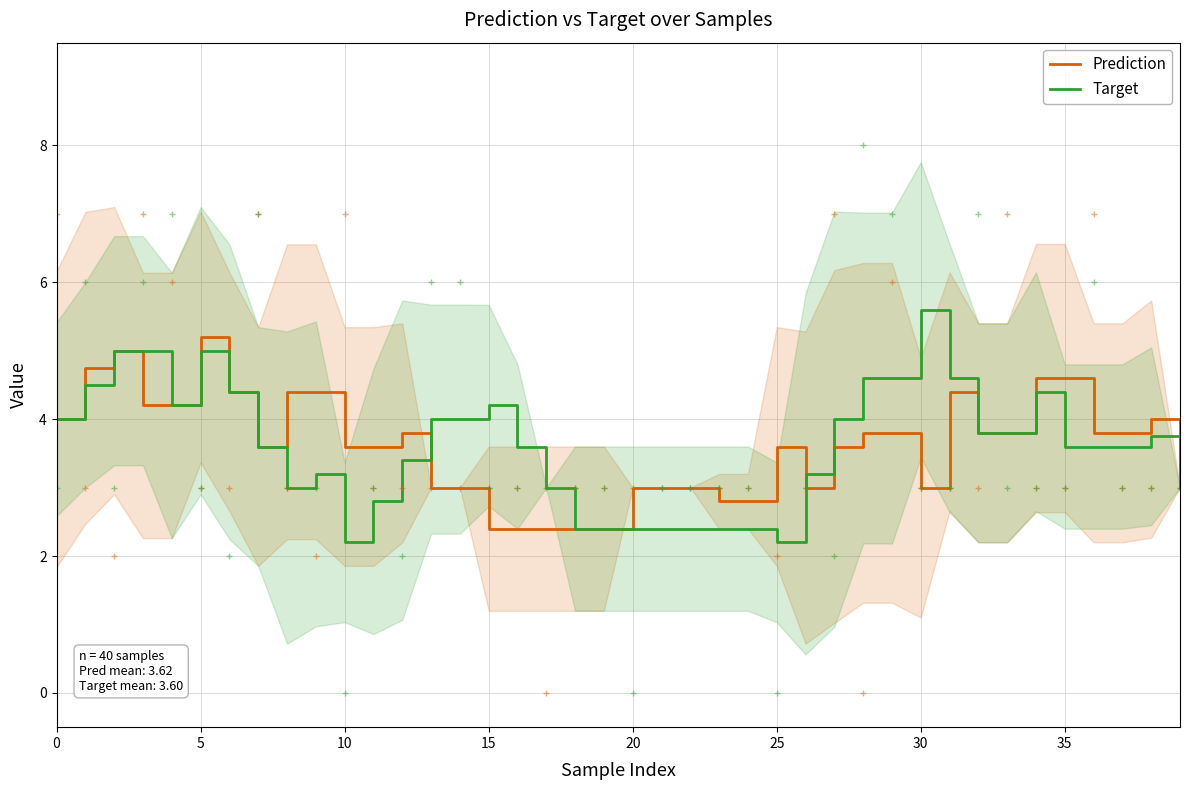

Reading right to left, what are all the values shown in this chart?

Prediction: 3.0	4.0	3.8	3.8	4.6	4.6	3.8	3.8	4.4	3.0	3.8	3.8	3.6	3.0	3.6	2.8	2.8	3.0	3.0	3.0	2.4	2.4	2.4	2.4	2.4	3.0	3.0	3.8	3.6	3.6	4.4	4.4	3.6	4.4	5.2	4.2	4.2	5.0	4.8	4.0
Target: 3.0	3.8	3.6	3.6	3.6	4.4	3.8	3.8	4.6	5.6	4.6	4.6	4.0	3.2	2.2	2.4	2.4	2.4	2.4	2.4	2.4	2.4	3.0	3.6	4.2	4.0	4.0	3.4	2.8	2.2	3.2	3.0	3.6	4.4	5.0	4.2	5.0	5.0	4.5	4.0